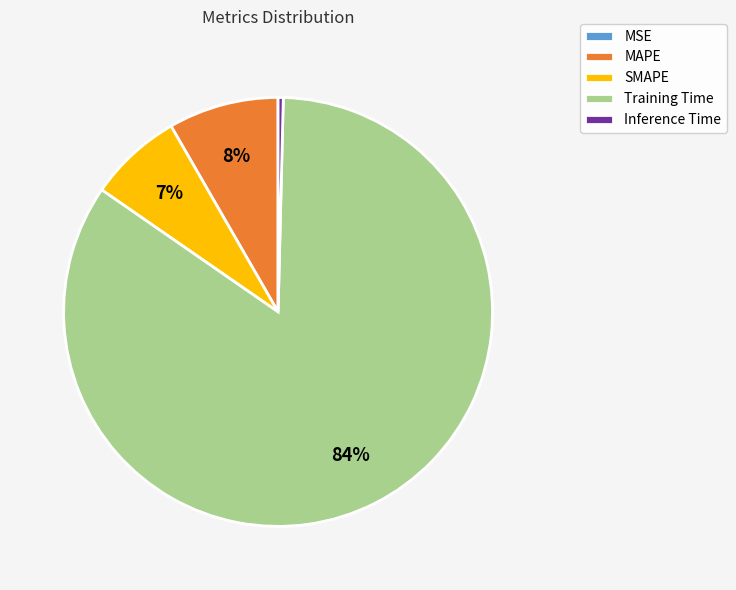

Which slice represents more than half of the pie?

Training Time